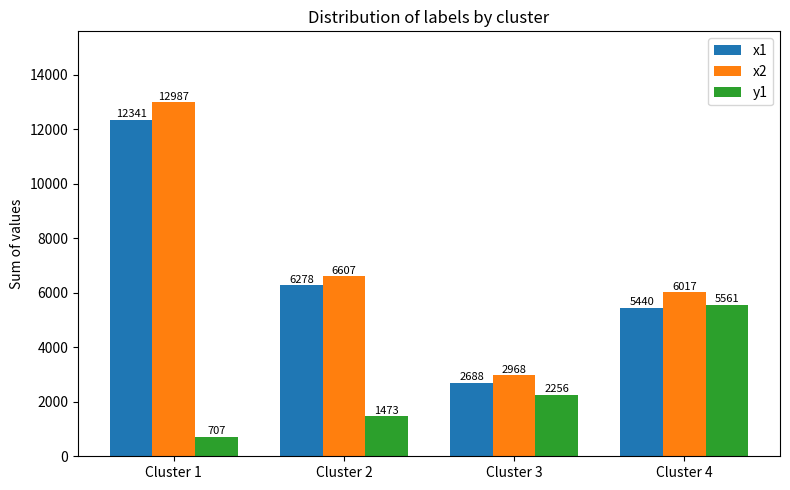

What is the difference between the second highest and minimum values in the x2 series?

3639